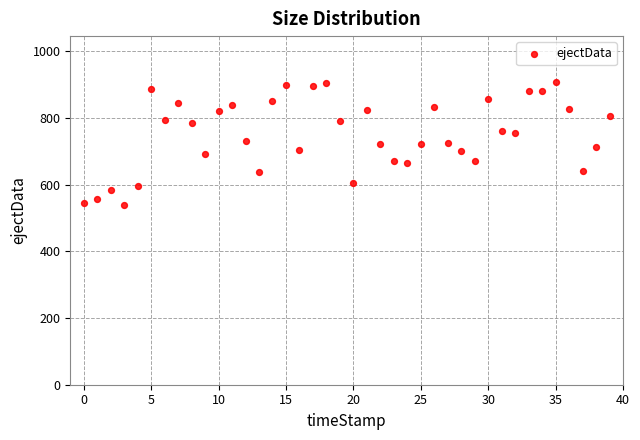

What is the range of Y values (max minus min)?

371